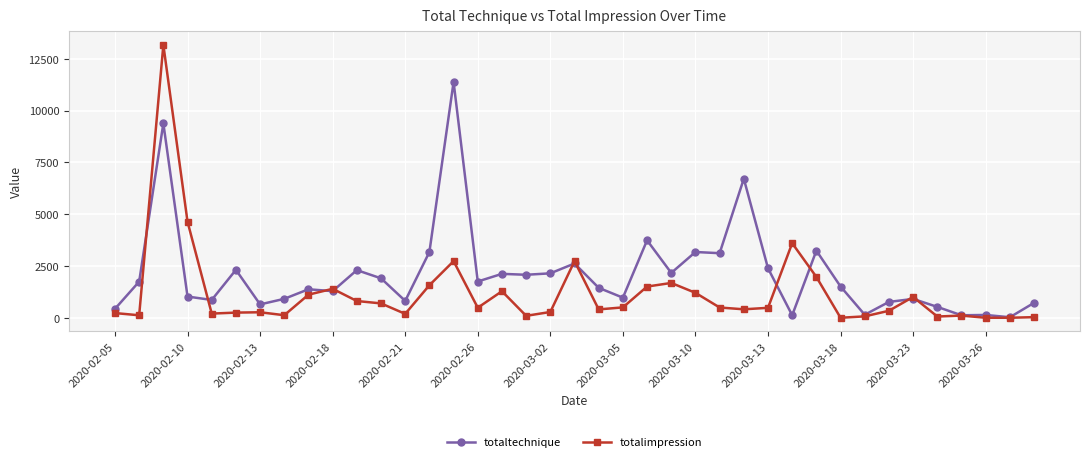

Rank the series by their average value, from lowest to highest.

totalimpression, totaltechnique